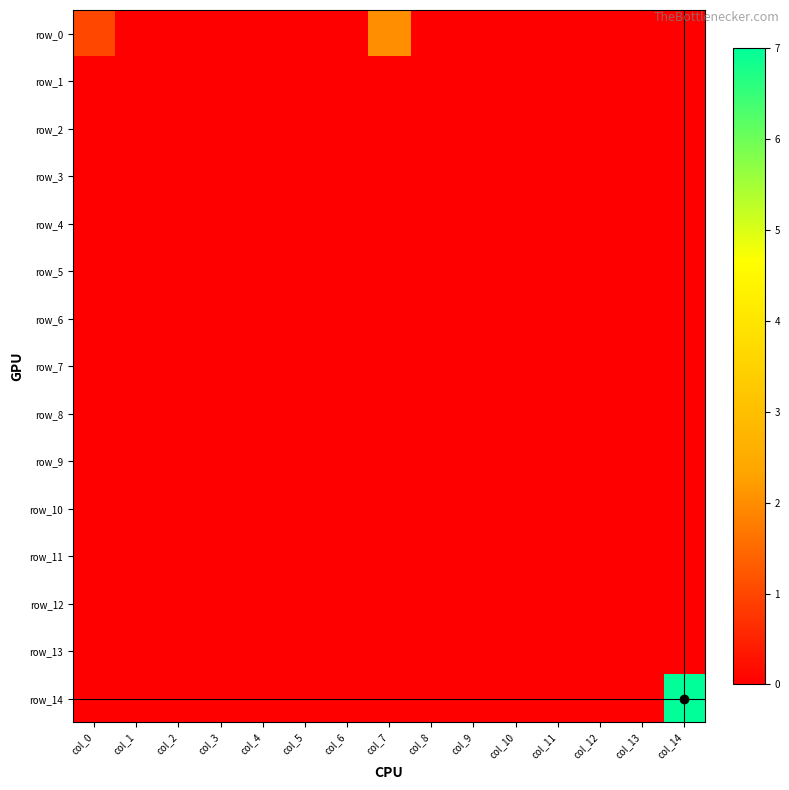

Which category has the lowest value across all series?

col_1